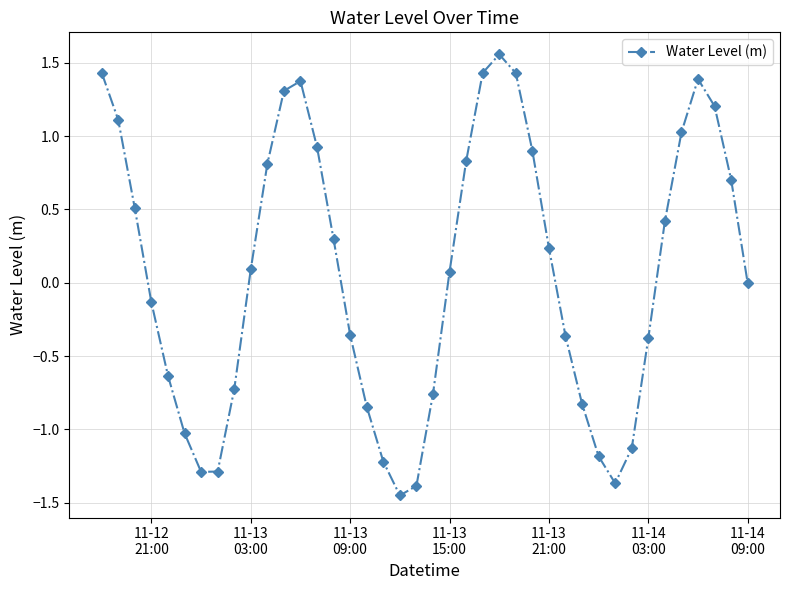

Count the number of categories in the chart.

40